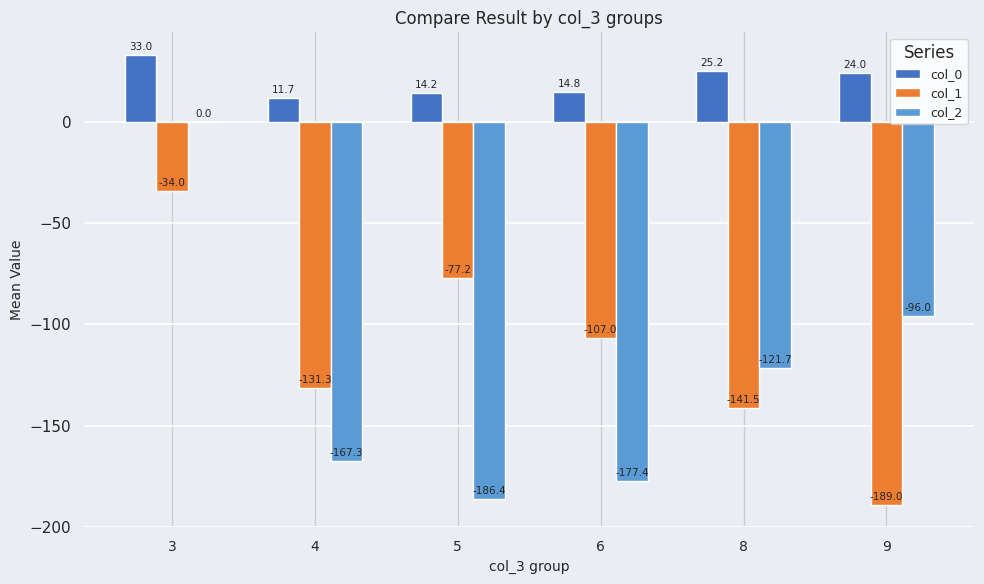

How many data points does each series have?

6